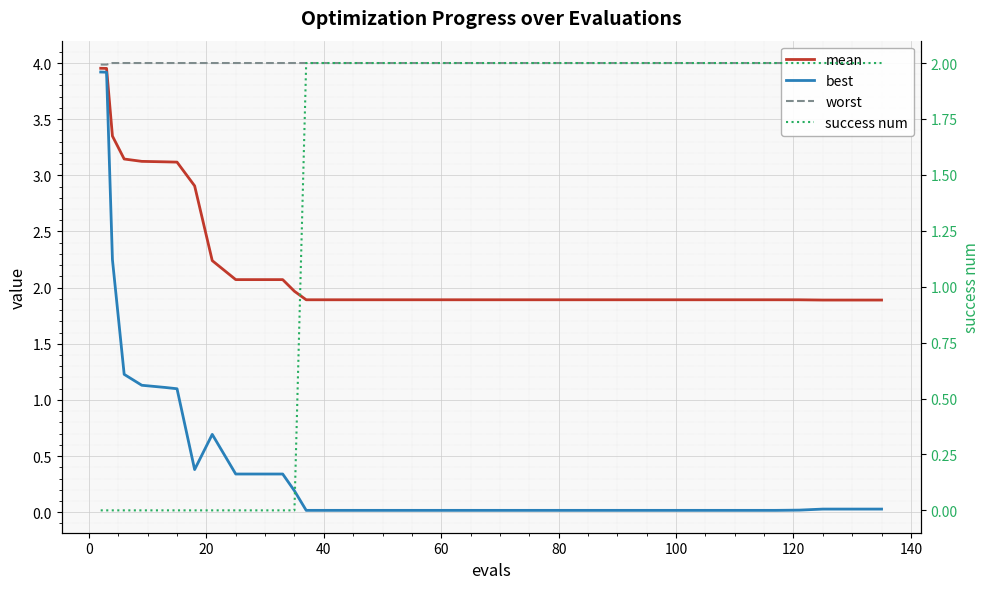

How many times do mean and success num cross each other?

1